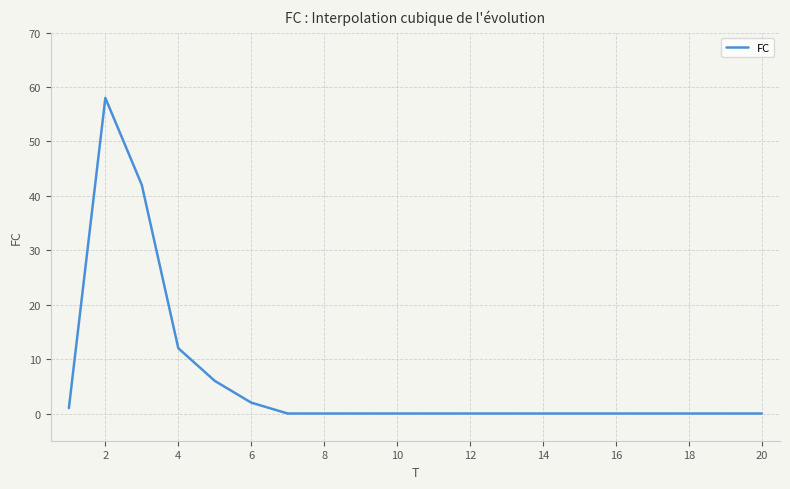

What is the greatest value displayed?

58